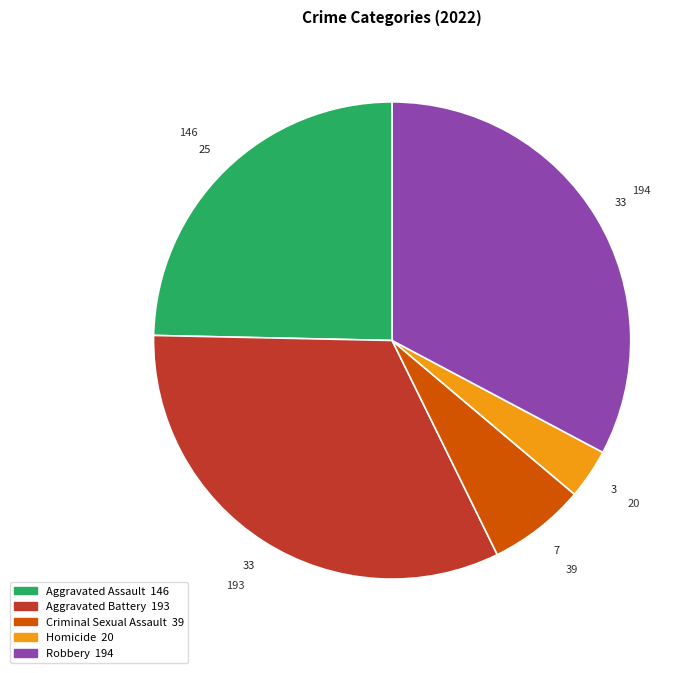

The Robbery slice represents 33% of the pie. True or false?

True